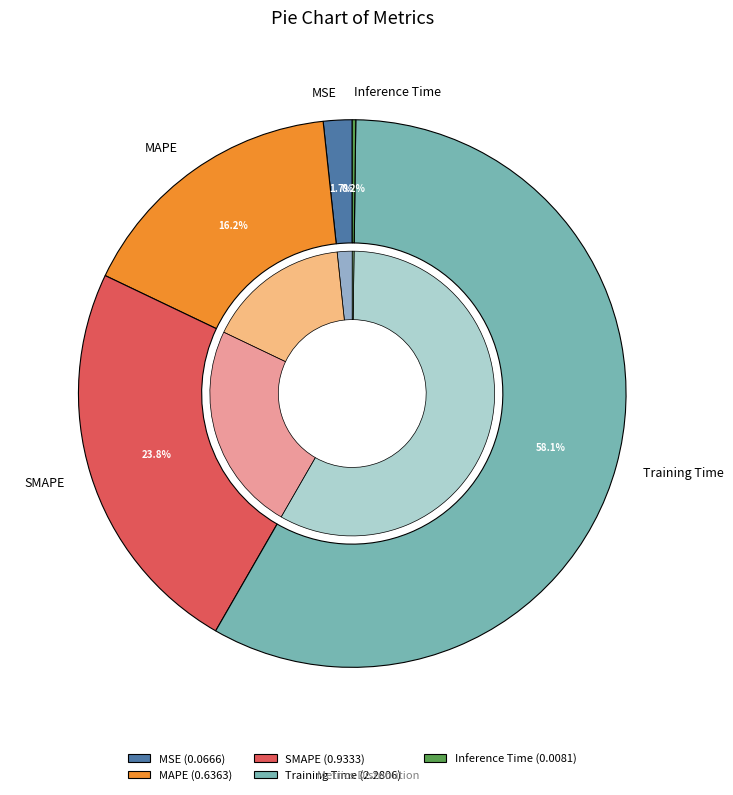

To the nearest percent, what is the combined percentage of Training Time and Inference Time?

58%